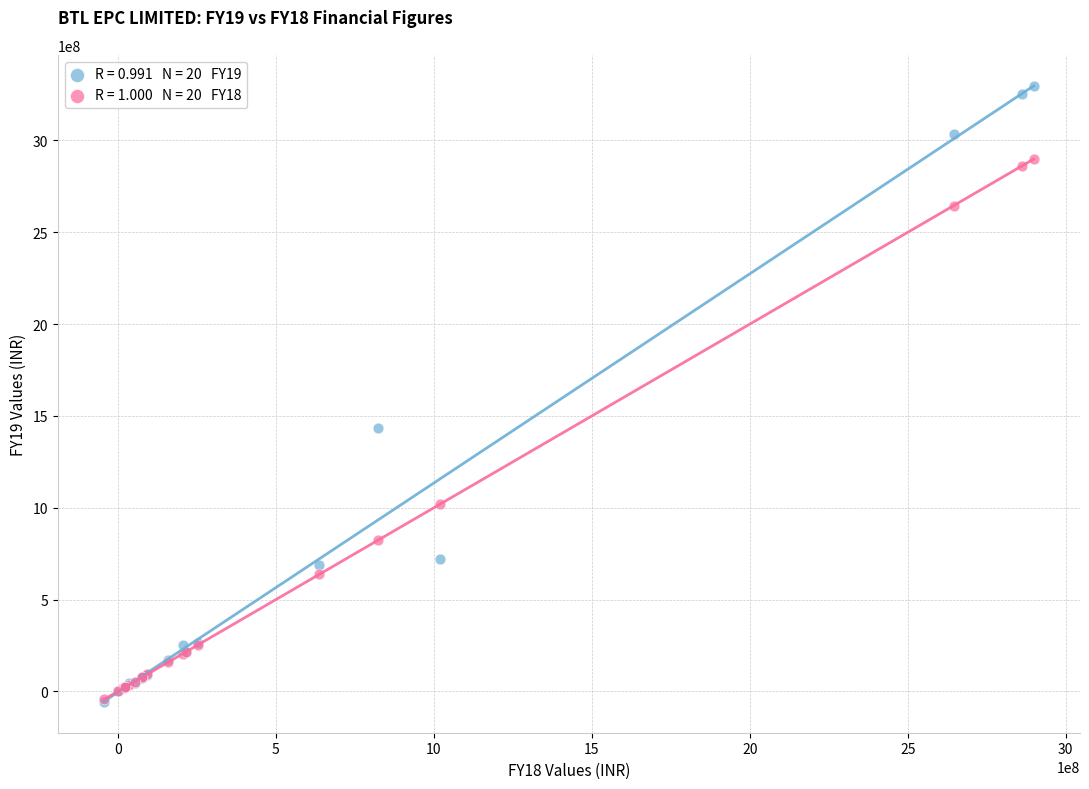

Across all series, what Y value is closest to 1620901469?

1432508636